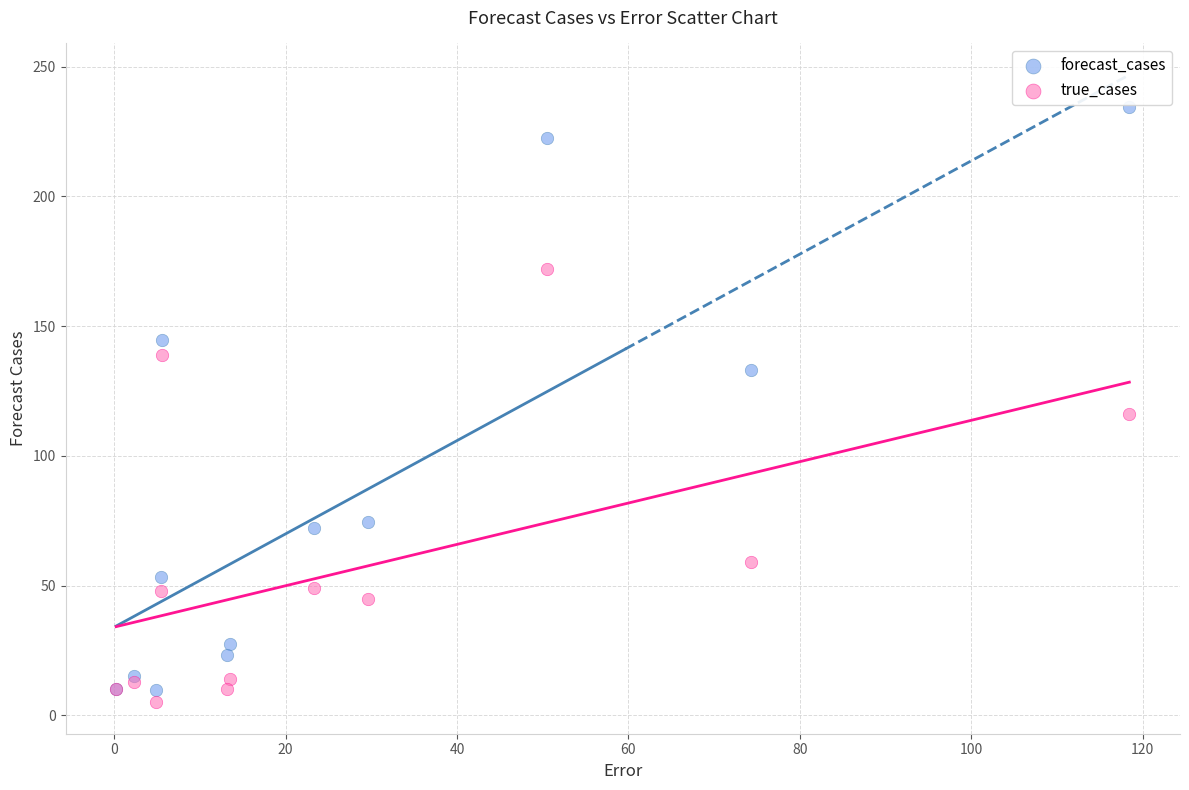

What are all the series names shown in the legend?

forecast_cases, true_cases